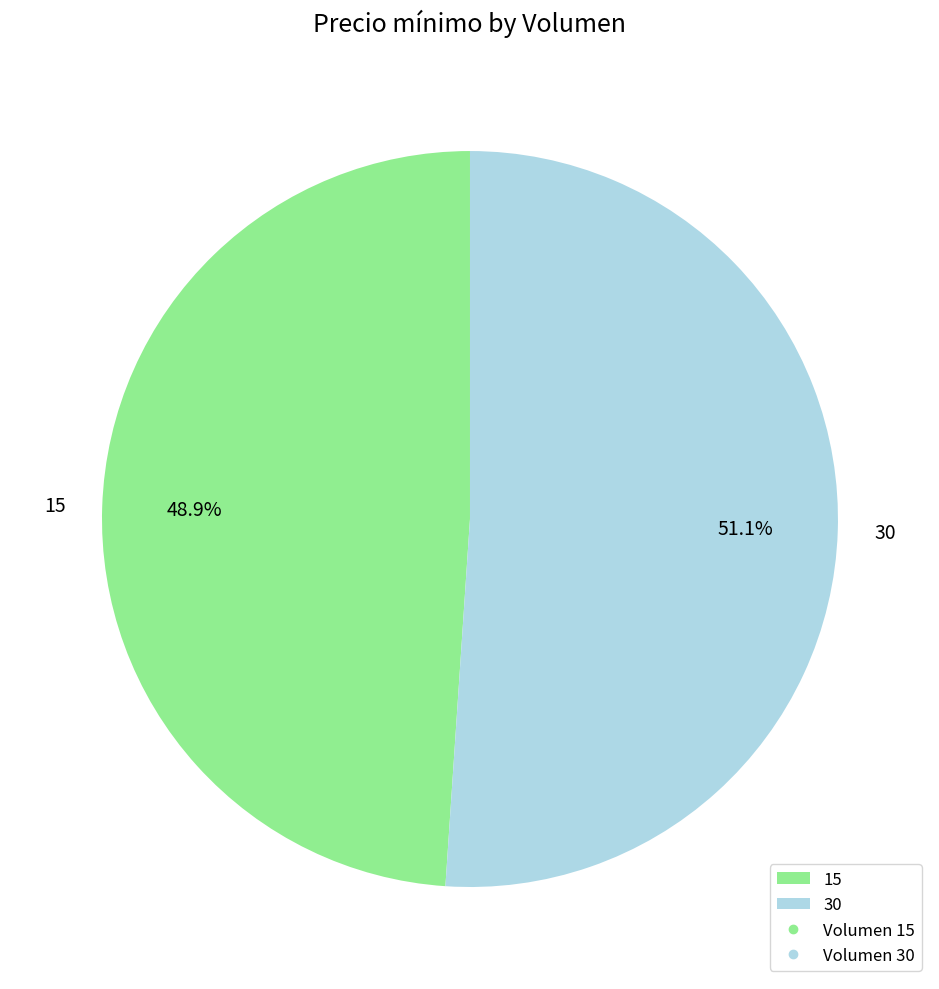

Combined, what portion of the pie is 15 and 30?

100.0%